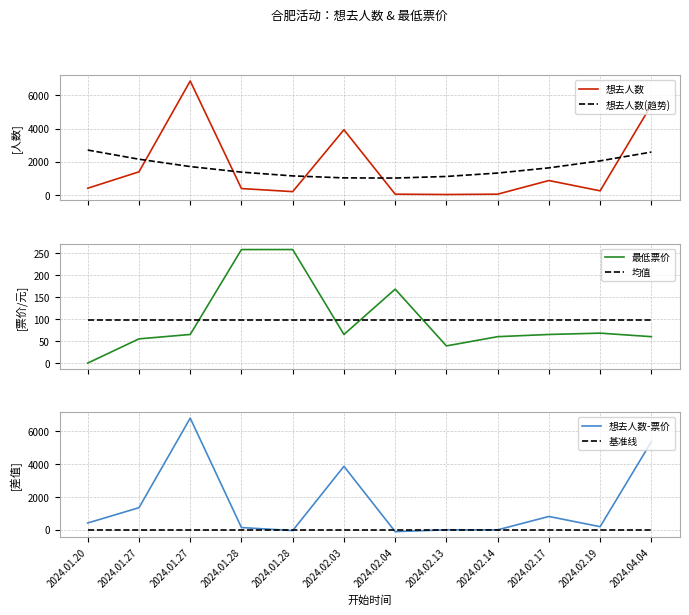

What are all the series names shown in the legend?

想去人数, 想去人数(趋势), 最低票价, 均值, 想去人数-票价, 基准线